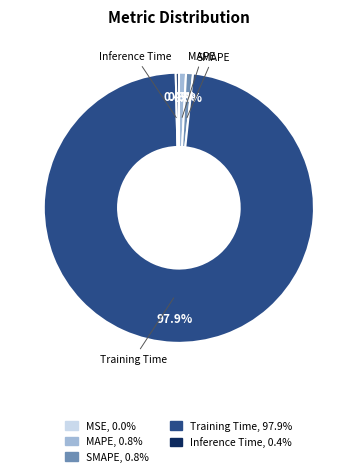

Is there any slice that represents more than half of the pie?

Yes